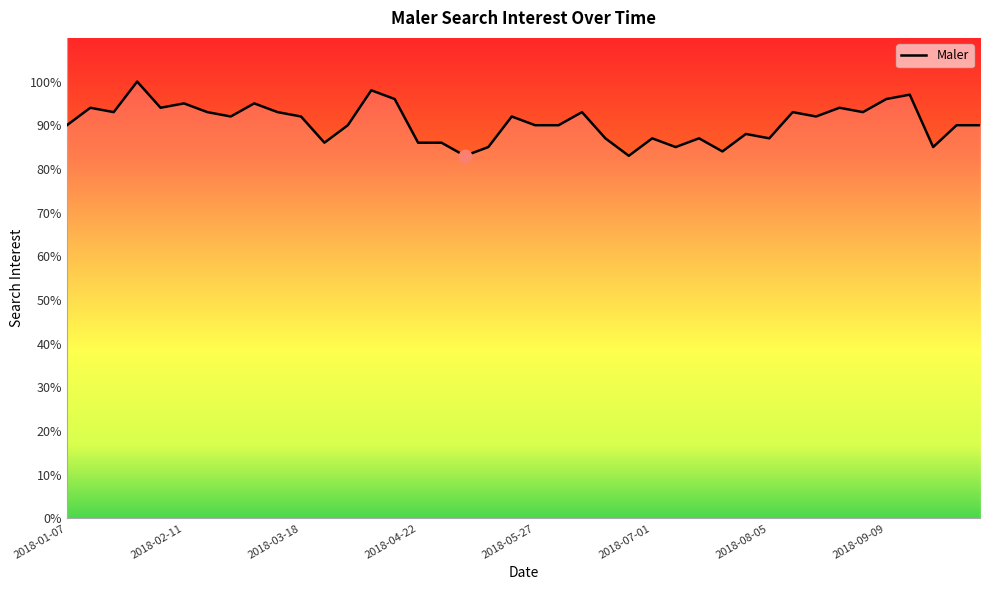

What is the maximum value shown in the chart?

100